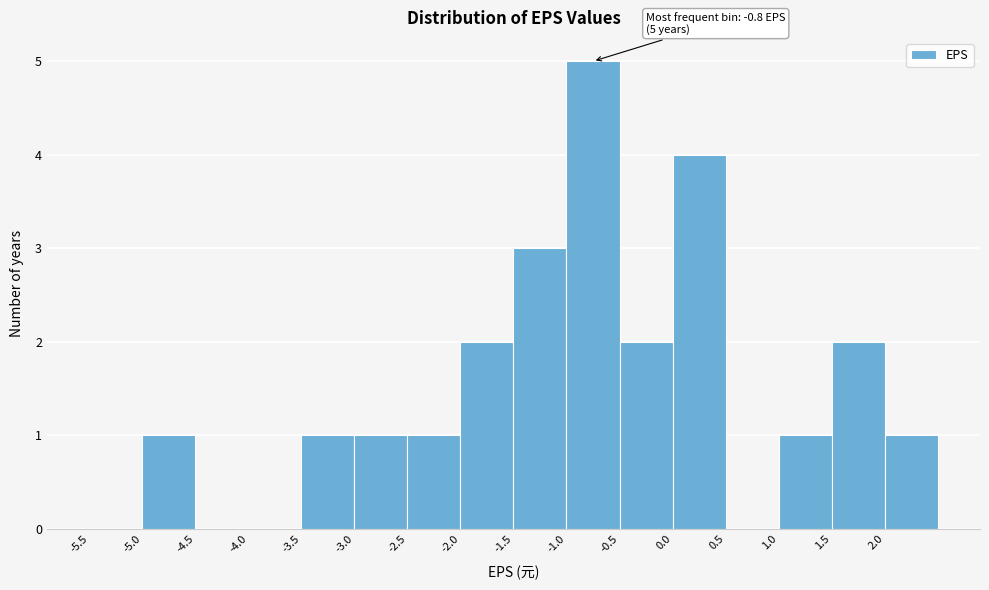

Over which range of the x-axis is the bar tallest?

-1.0 to -0.5